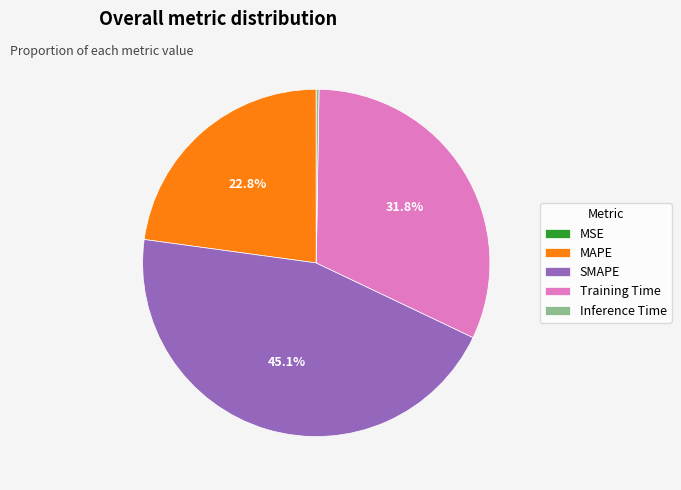

What is the total percentage of Training Time and SMAPE?

76.9%